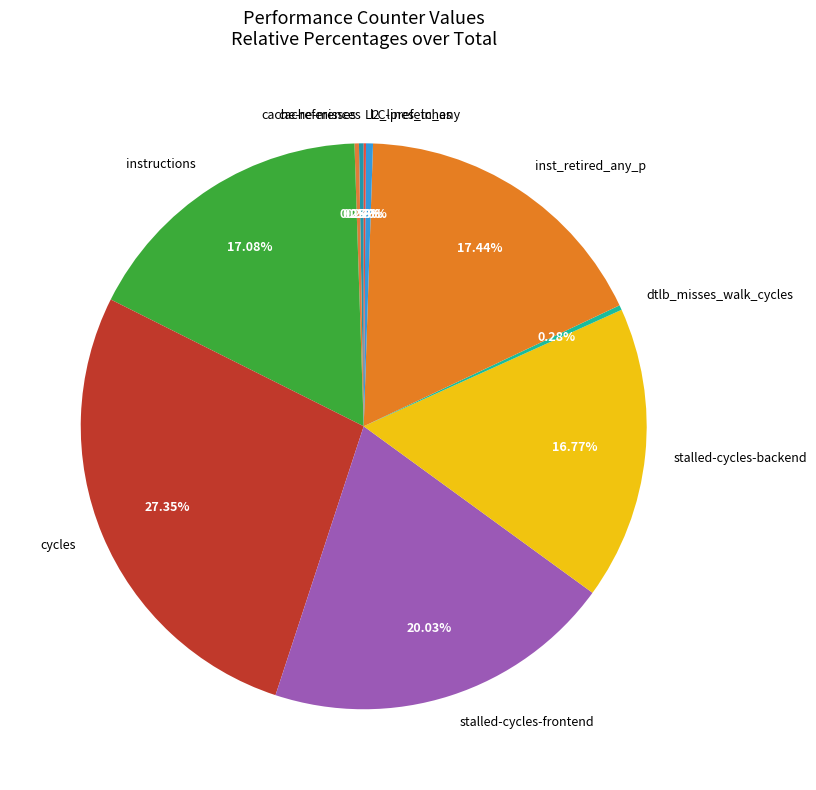

Between l2_lines_in_any and cycles, which is larger?

cycles